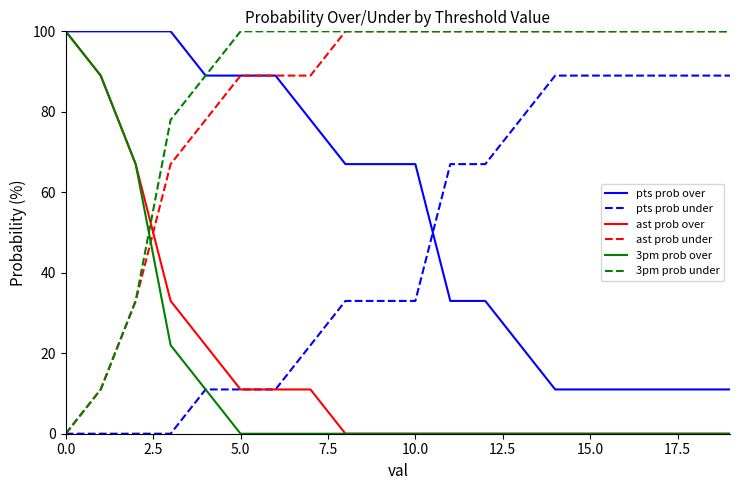

What is the difference between the second highest and minimum values in the pts prob over series?

89